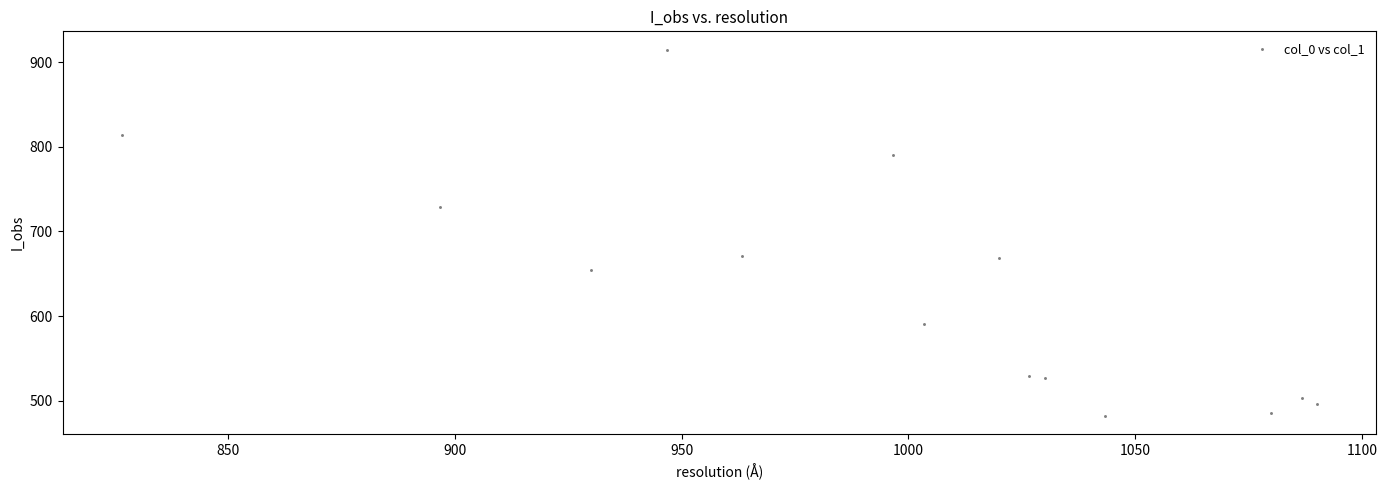

What is the range of Y values (max minus min)?

432.0